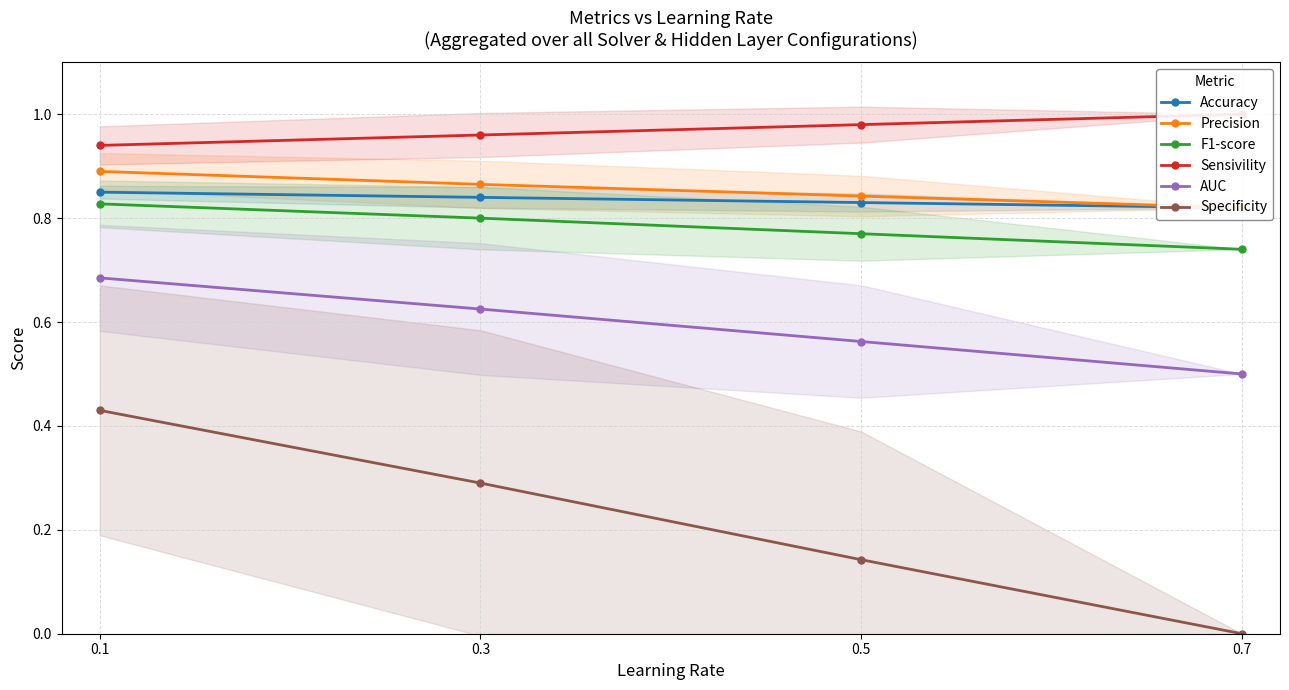

Between 0.3 and 0.5, which series saw the biggest shift?

Specificity